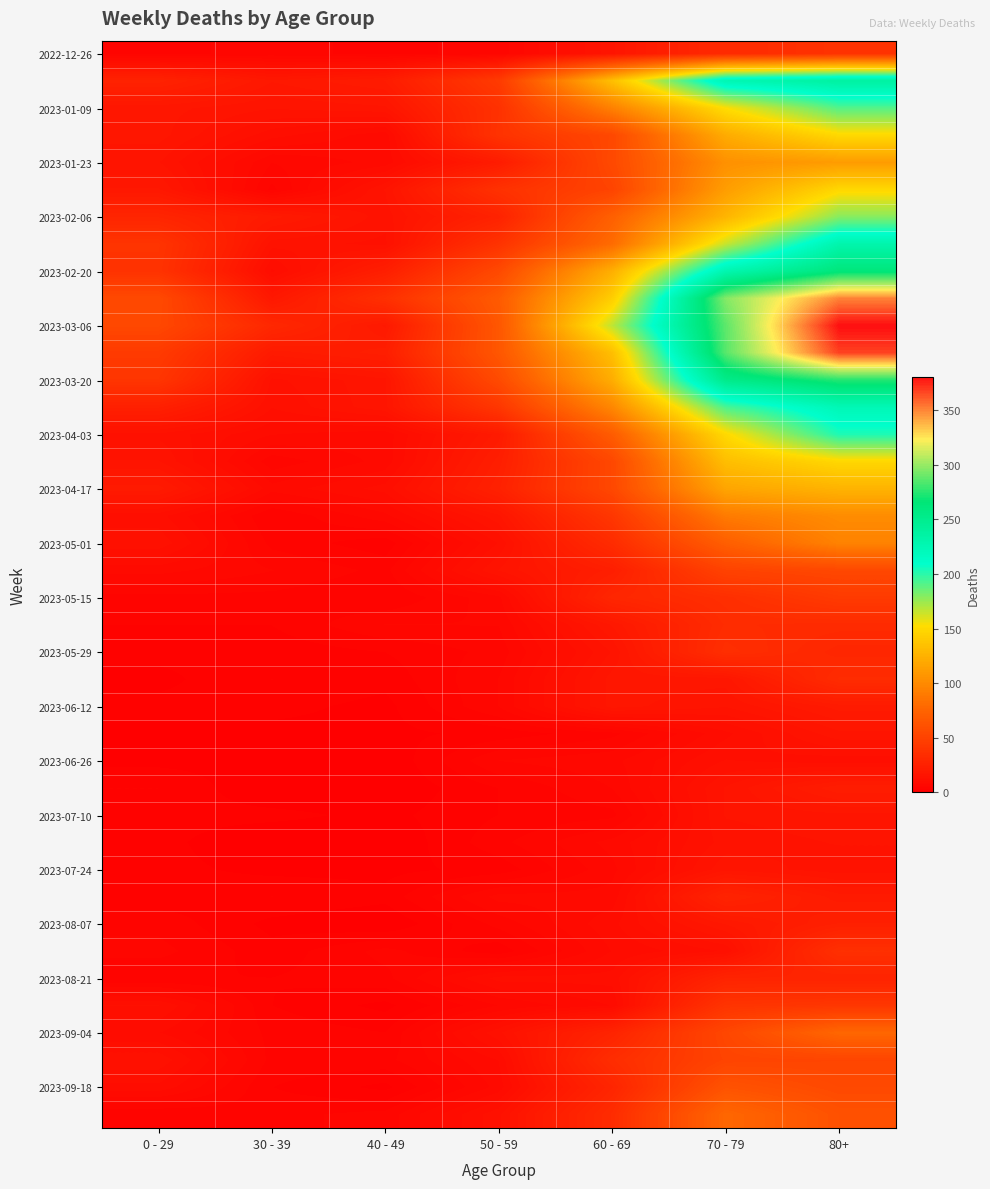

Count the number of categories in the chart.

7